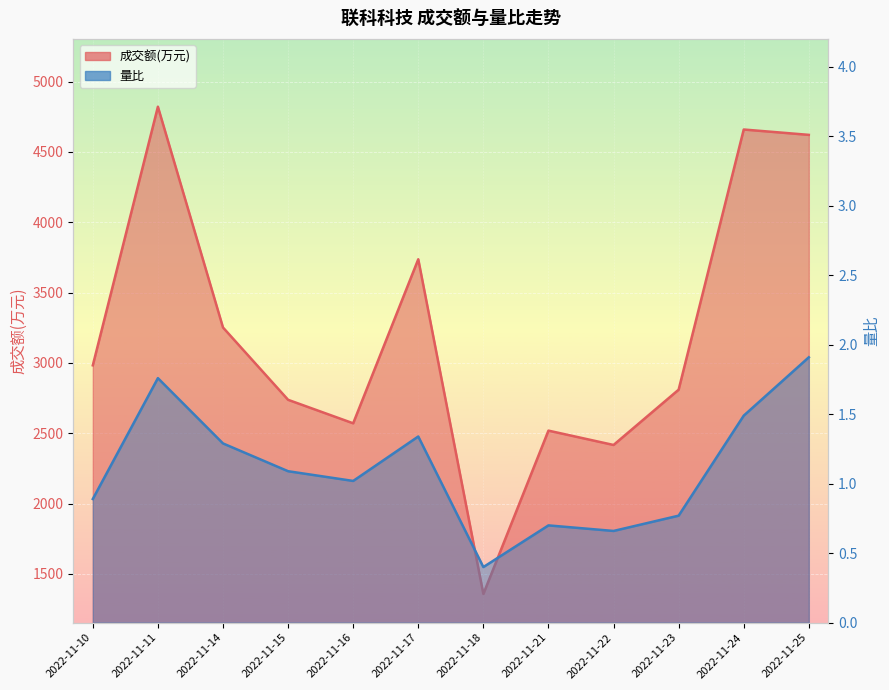

How many lines are shown in the chart?

2